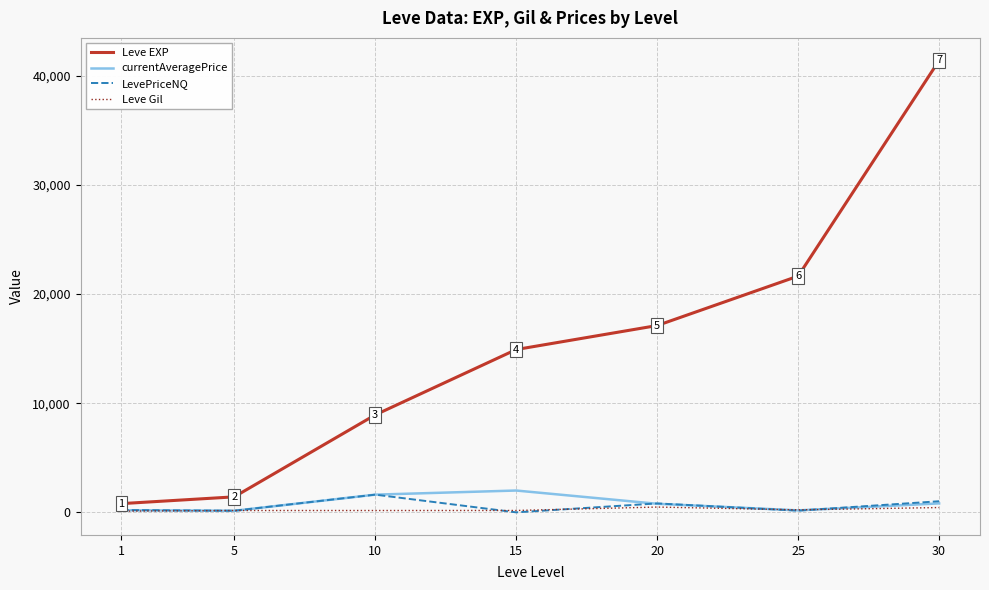

What is the maximum value for LevePriceNQ?

1622.0